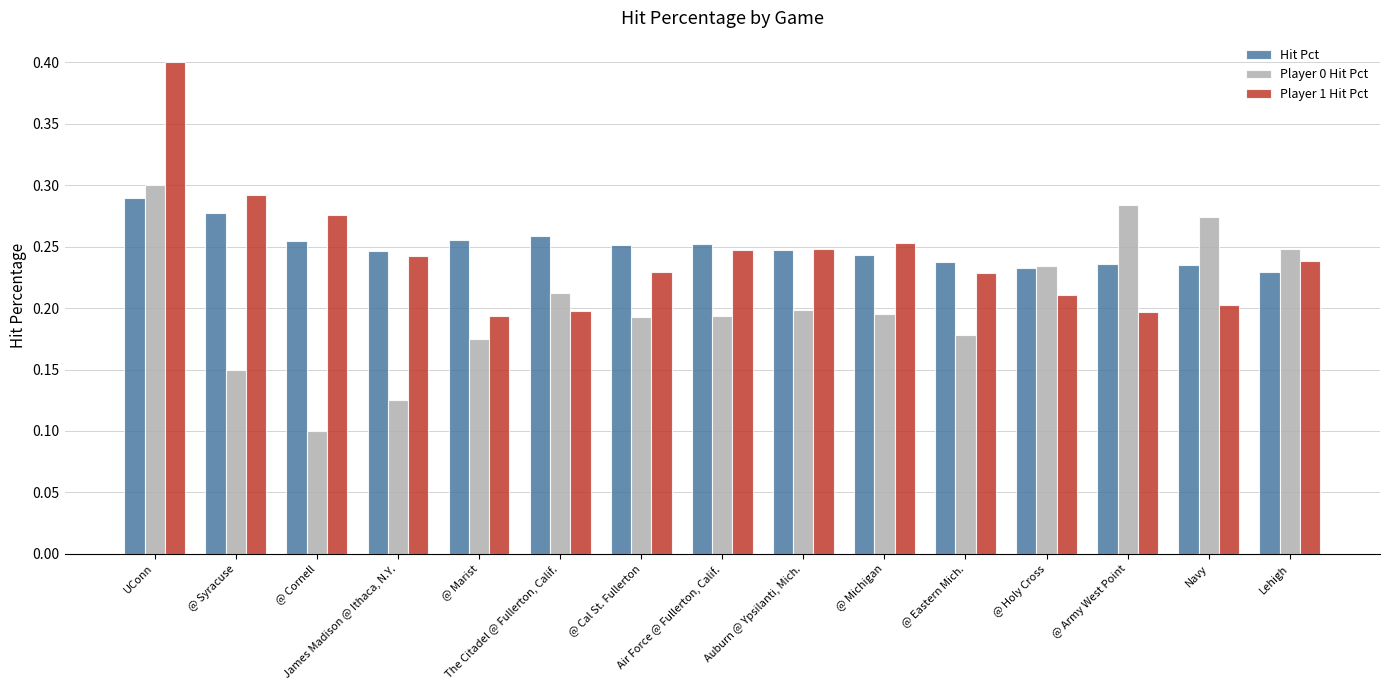

At how many categories does at least one series exceed 0?

15